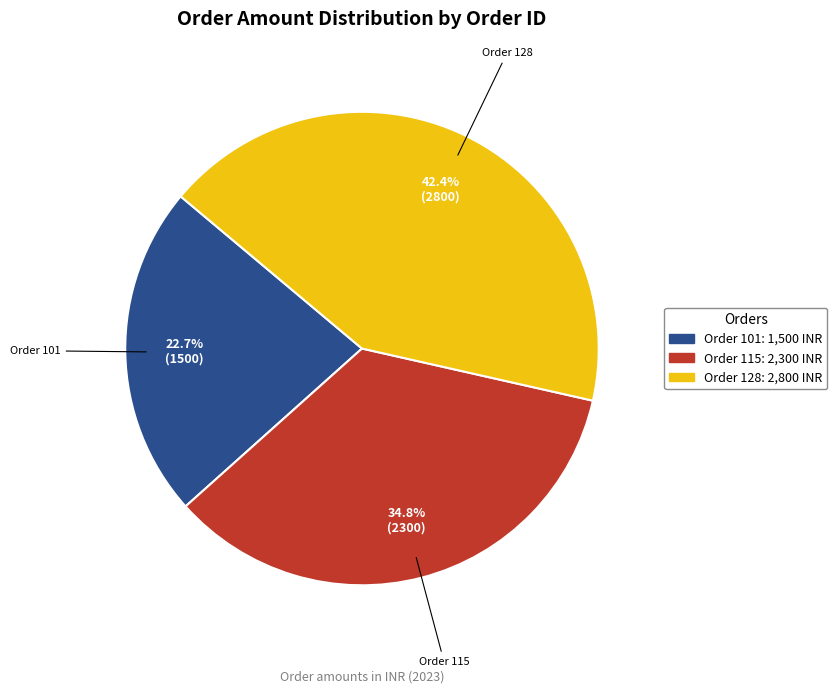

Count the number of slices in the pie.

3